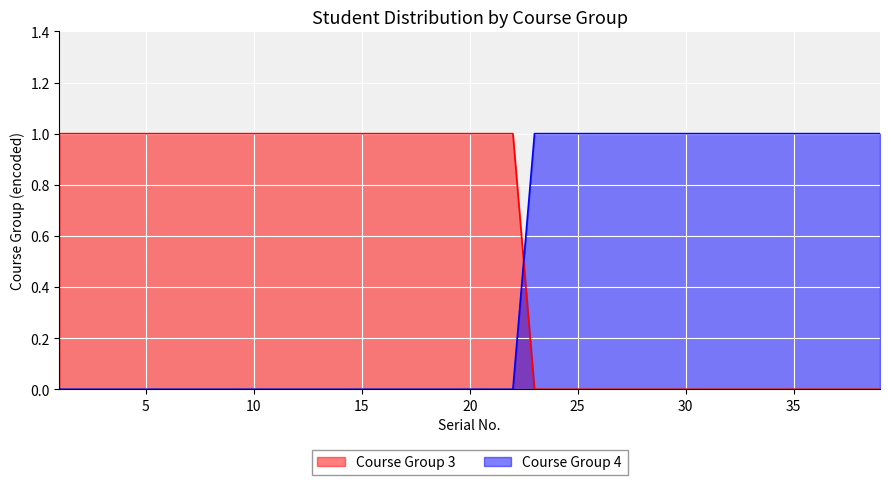

Count the number of categories in the chart.

39